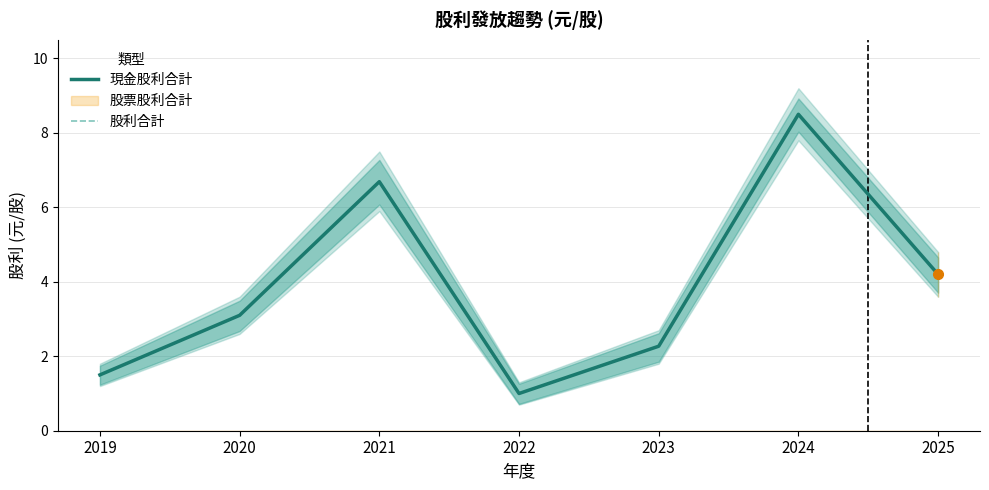

How many lines are shown in the chart?

2